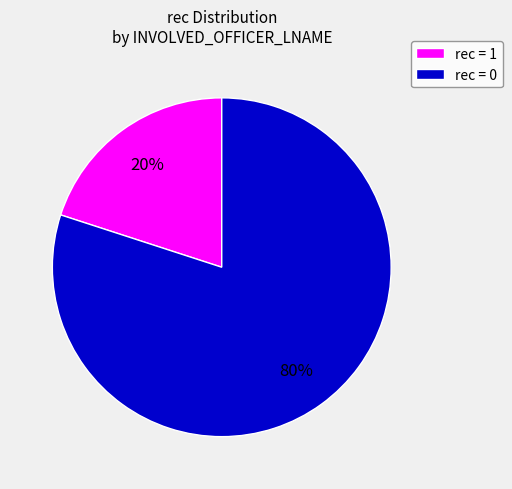

To the nearest percent, what is the average slice percentage?

50%